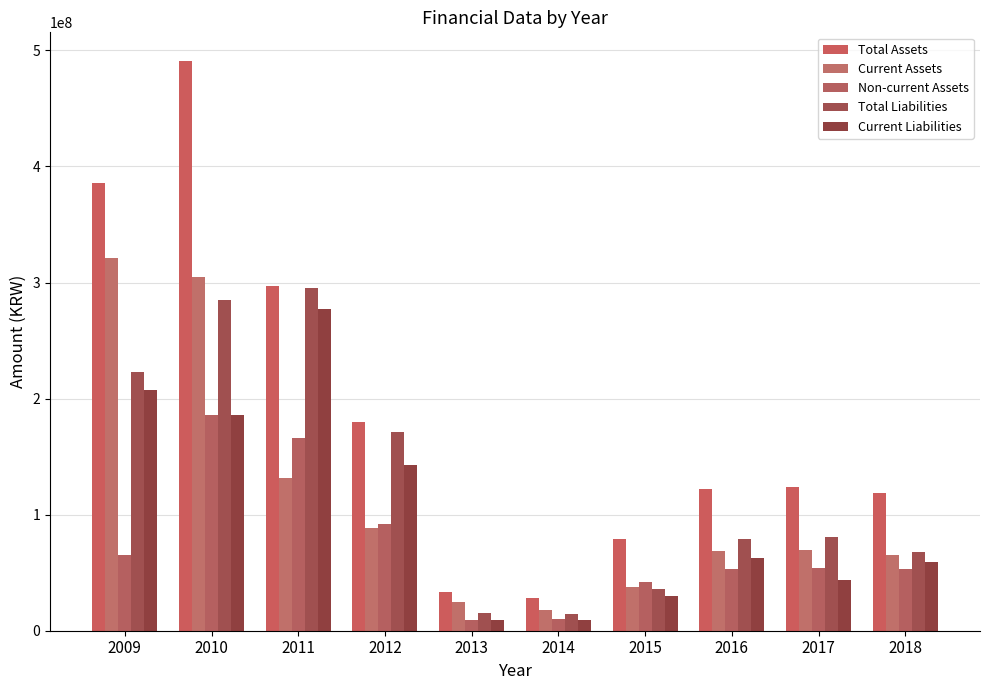

What is the total value across all series at 2014?

80252531